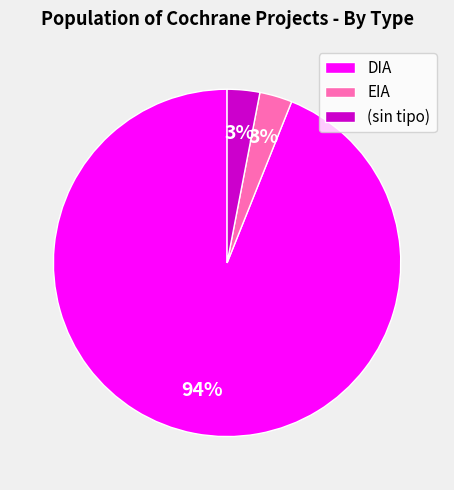

Which slice is the largest?

DIA